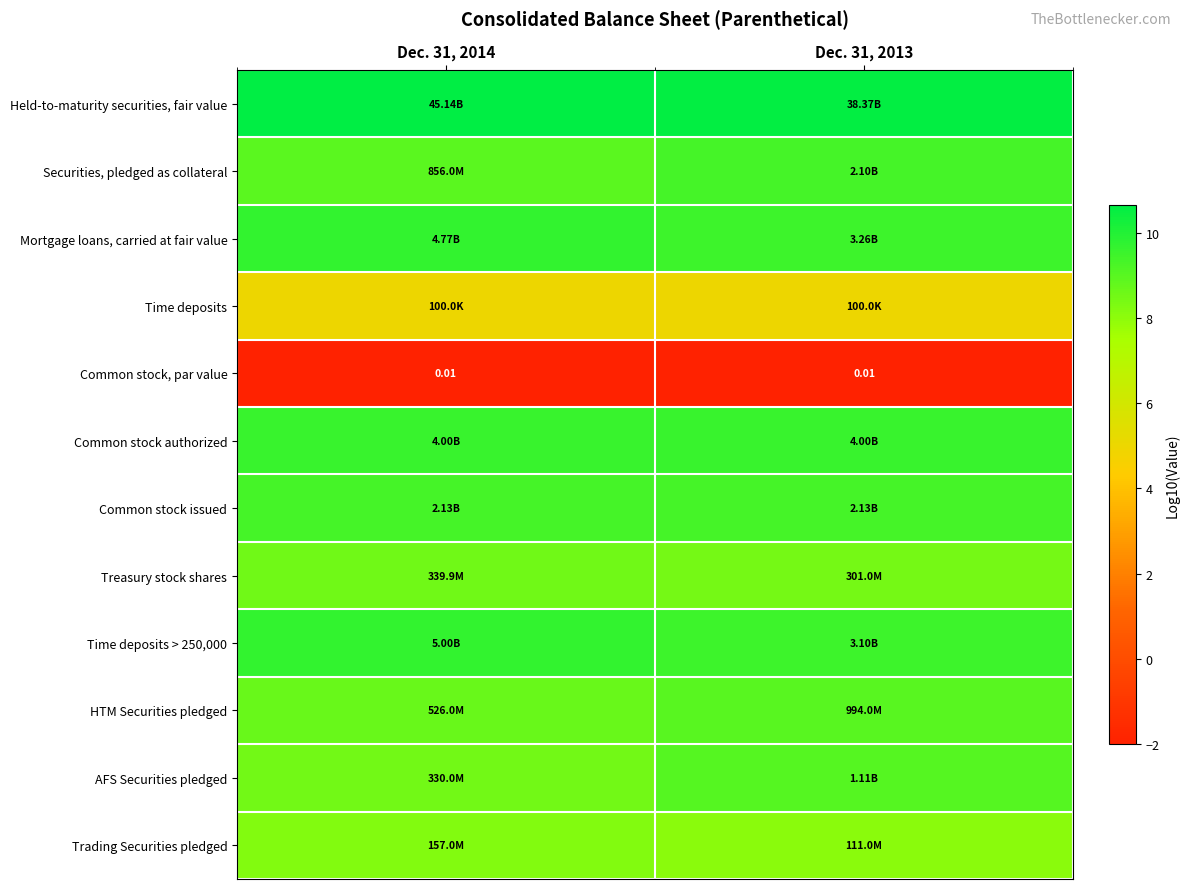

Which category has the highest value across all series?

Dec. 31, 2014